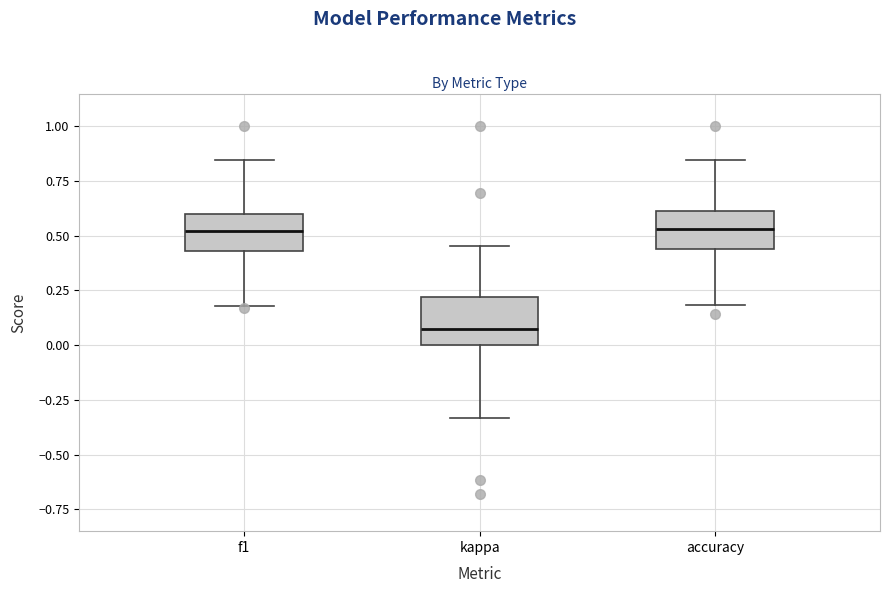

Reading left to right, transcribe this box plot: for each box, give where its median line is, the range the box spans, and where its two whiskers end, as read against the y-axis. The values are not printed on the chart, so give them approximately, as read against the axis.

f1: median 0.50, box 0.45 to 0.60, whiskers 0.20 to 0.85
kappa: median 0.05, box 0.00 to 0.20, whiskers -0.35 to 0.45
accuracy: median 0.55, box 0.45 to 0.60, whiskers 0.20 to 0.85